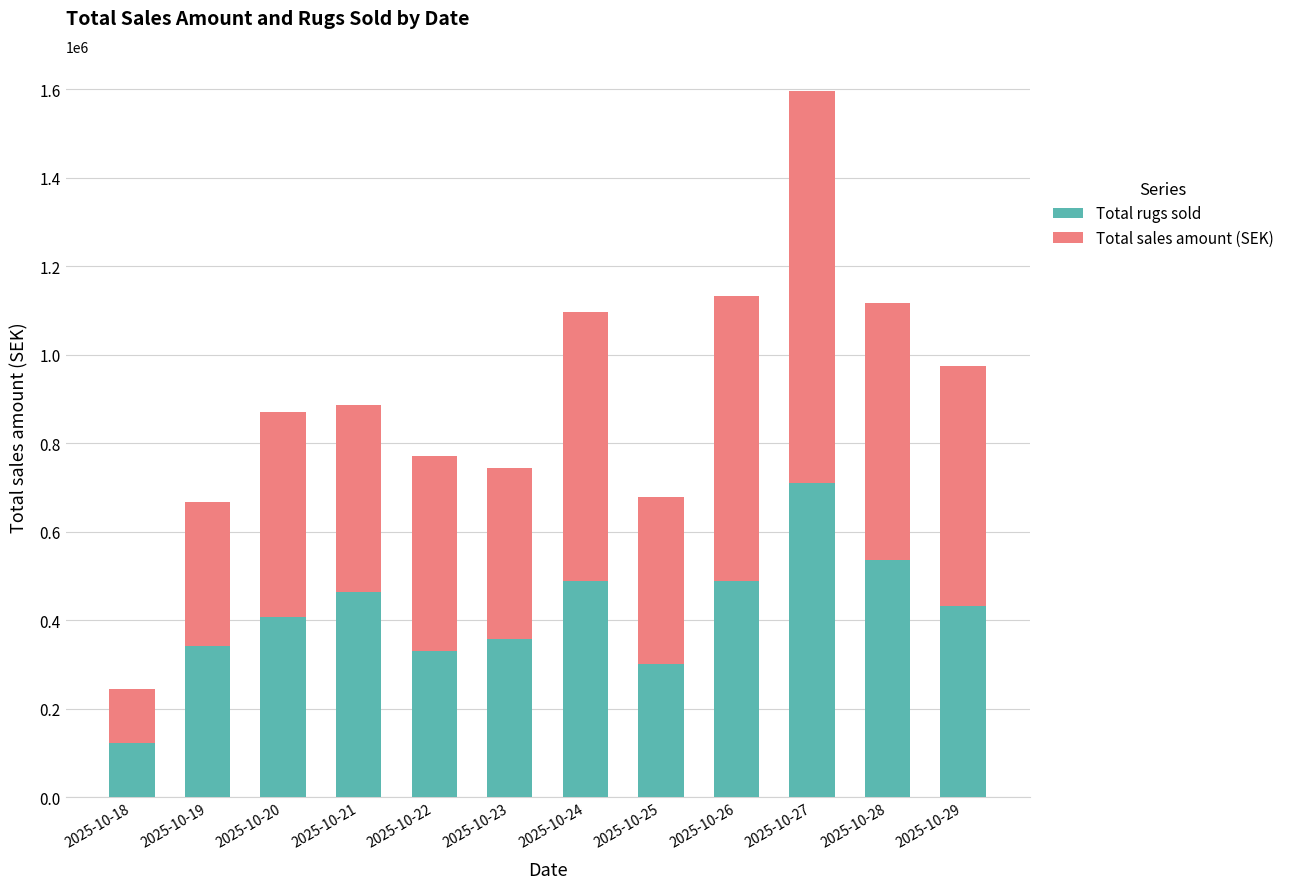

At which category is the sum across all series the highest?

2025-10-27